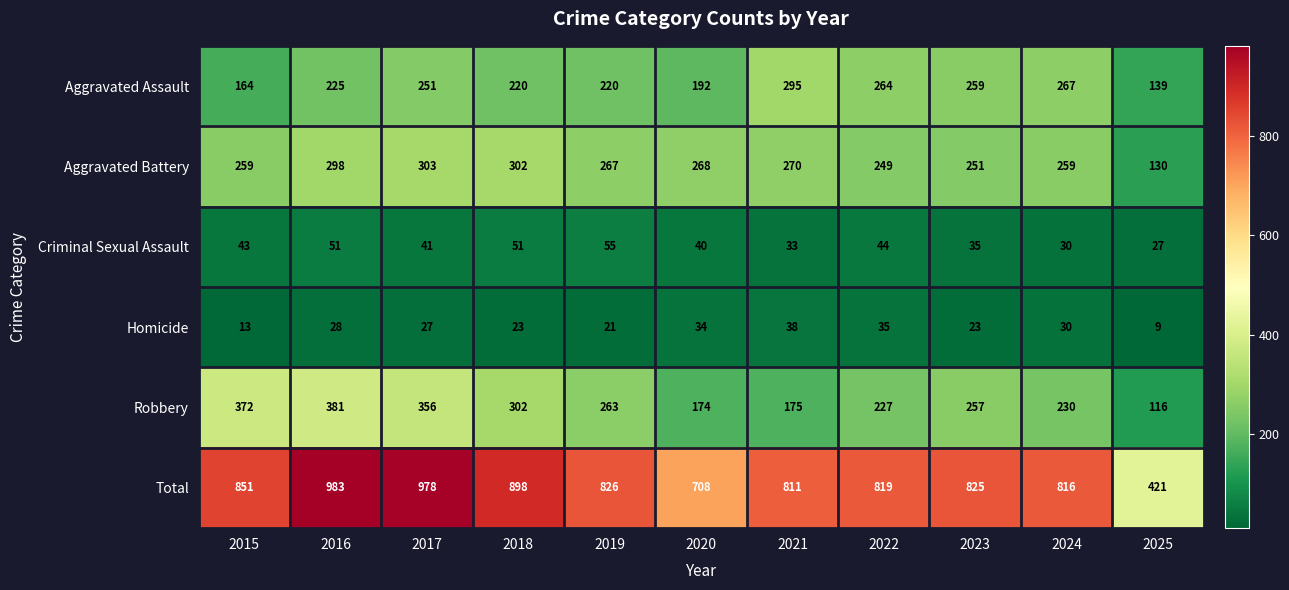

What is the approximate value of Aggravated Assault at 2022?

264